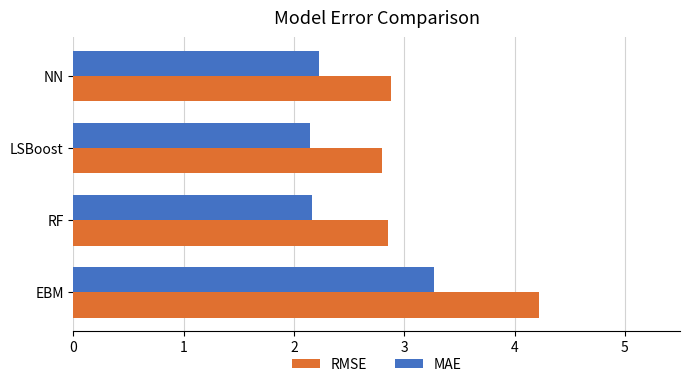

Is the value of MAE at RF greater than the value of RMSE at LSBoost?

No